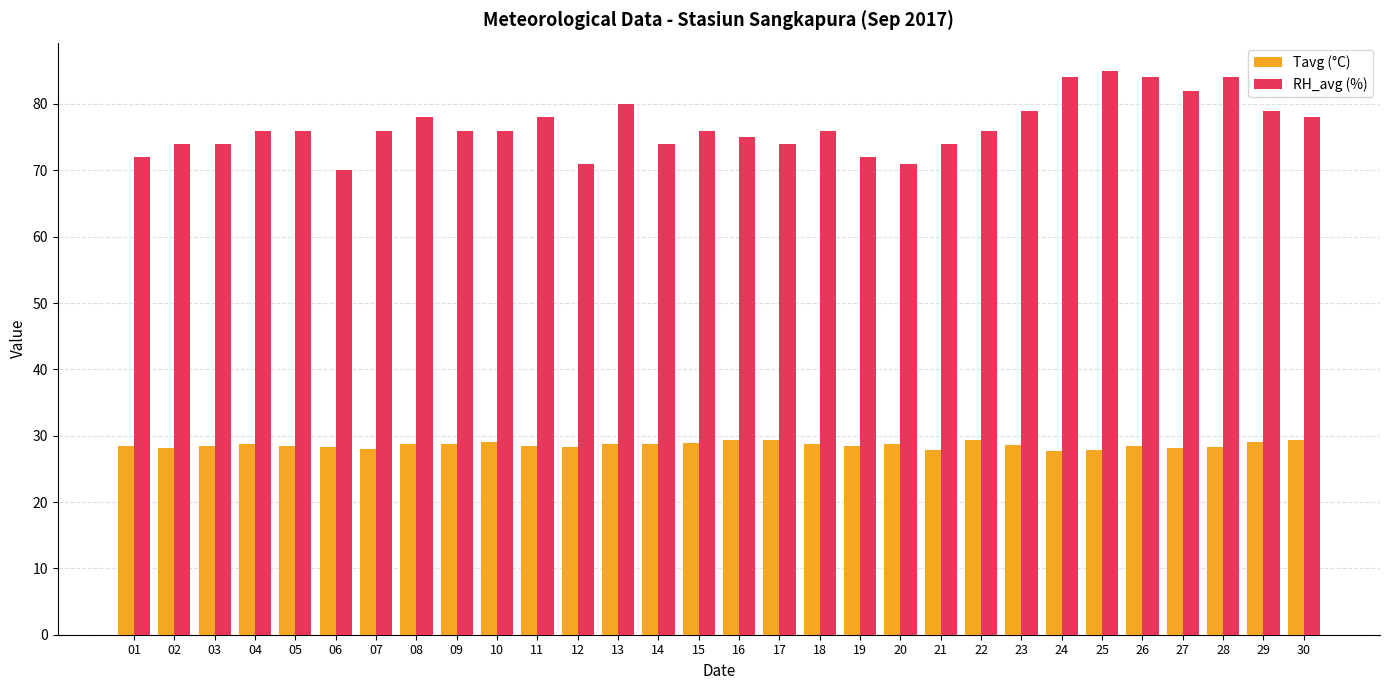

What are all the series names shown in the legend?

Tavg (°C), RH_avg (%)